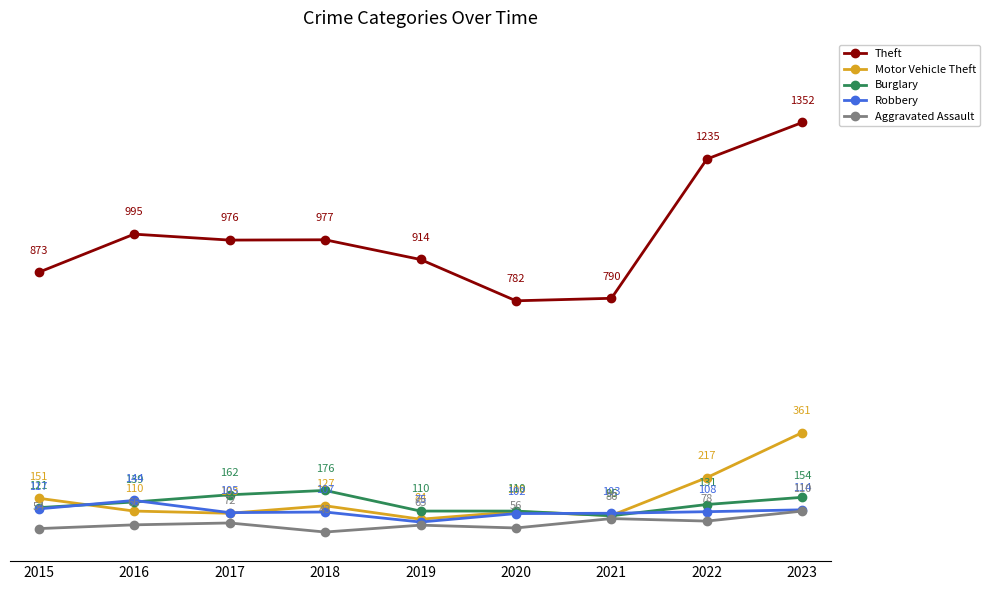

What is the value of the Robbery point at the 4th from the left?

107